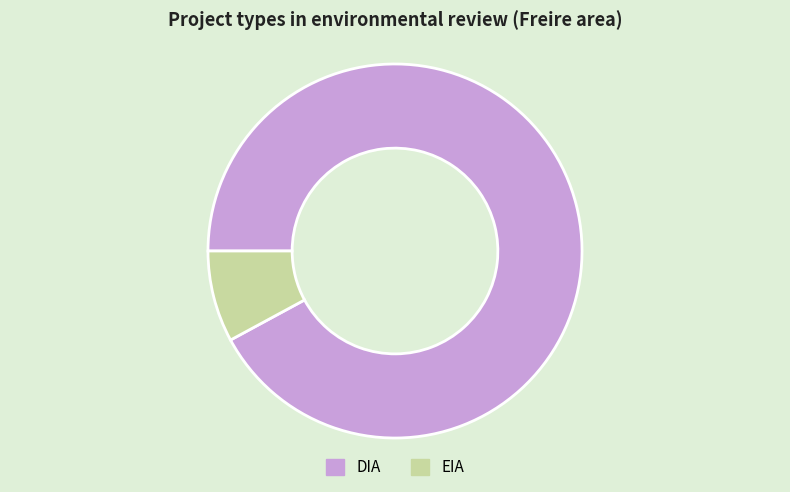

Which has a higher value, DIA or EIA?

DIA